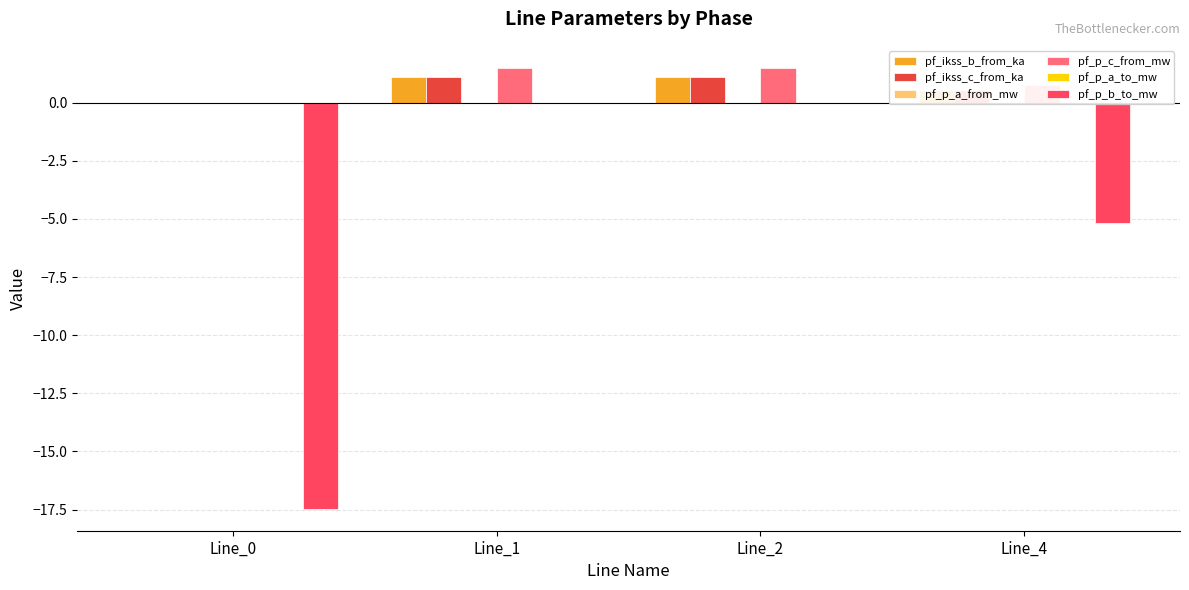

Which series has the largest range (max minus min)?

pf_p_b_to_mw